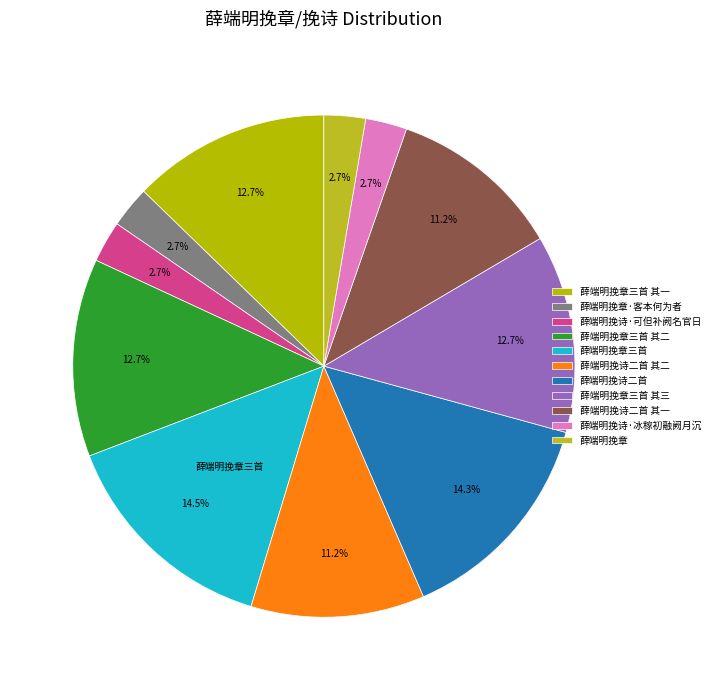

Count the number of slices in the pie.

11